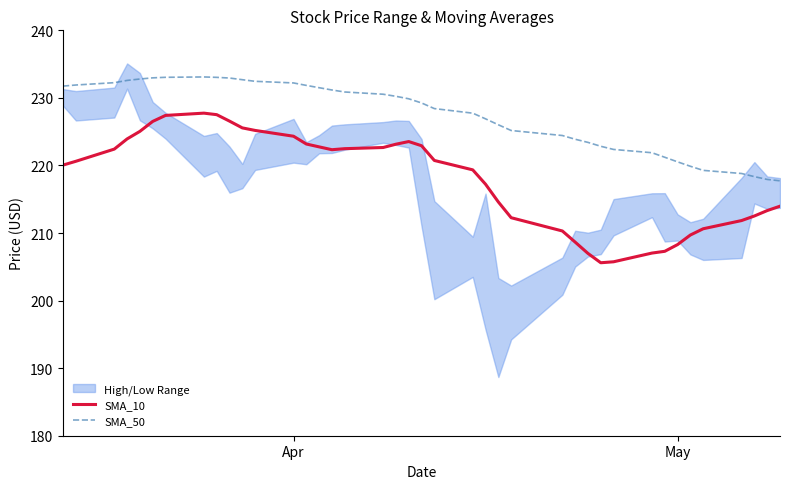

What is the difference between the second highest and second lowest values in the SMA_10 series?

21.8